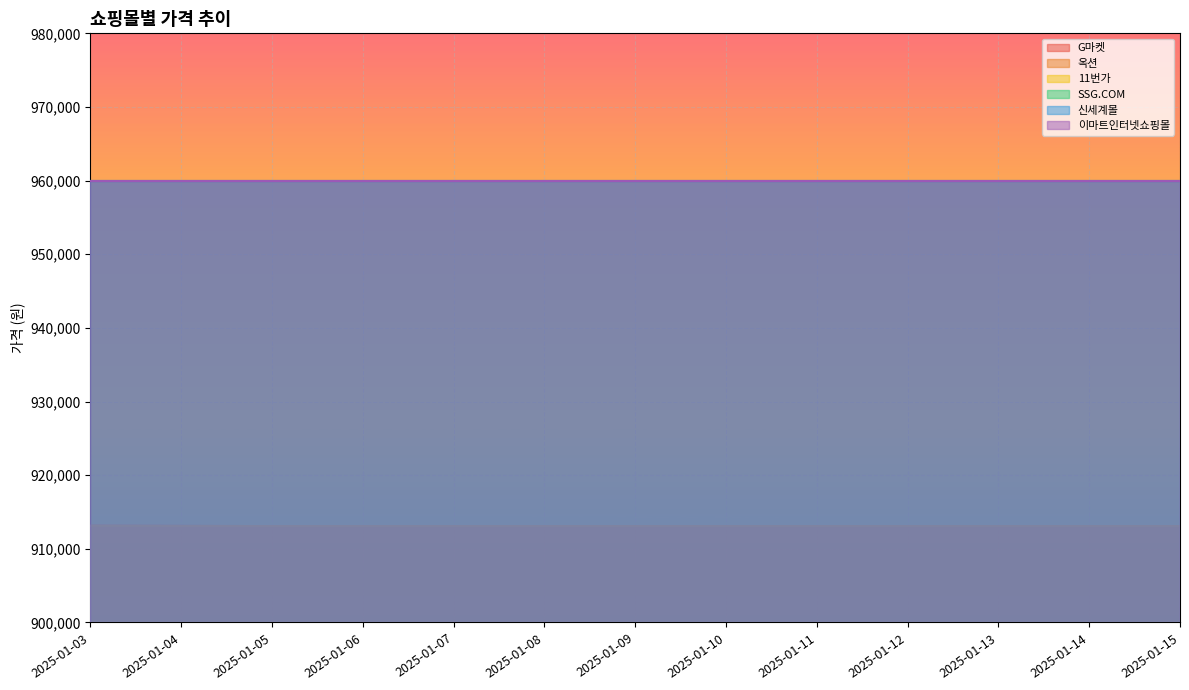

The 11번가 series shows 365429 at 2025-01-13. True or false?

False